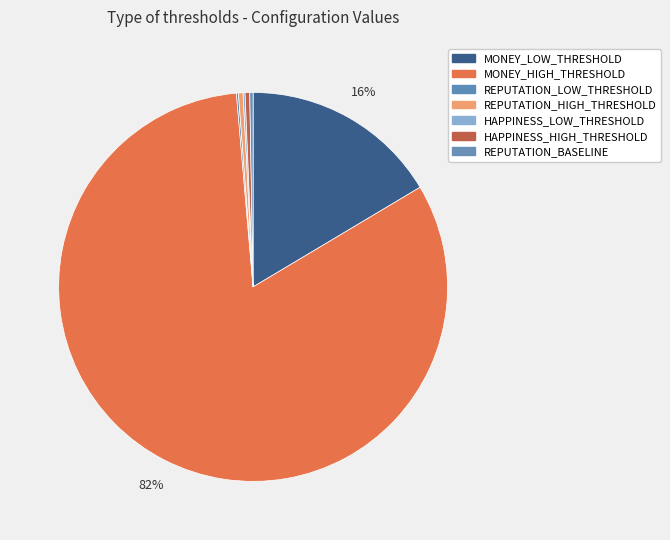

Does MONEY_HIGH_THRESHOLD represent more than half of the total?

Yes